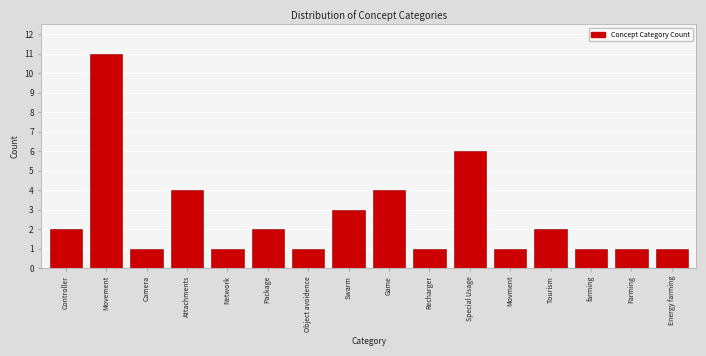

Reading right to left, what are all the values shown in this chart?

Energy farming=1	Farming=1	farming=1	Tourism=2	Movment=1	Special Usage=6	Recharger=1	Game=4	Swarm=3	Object avoidence=1	Package=2	Network=1	Attachments=4	Camera=1	Movement=11	Controller=2